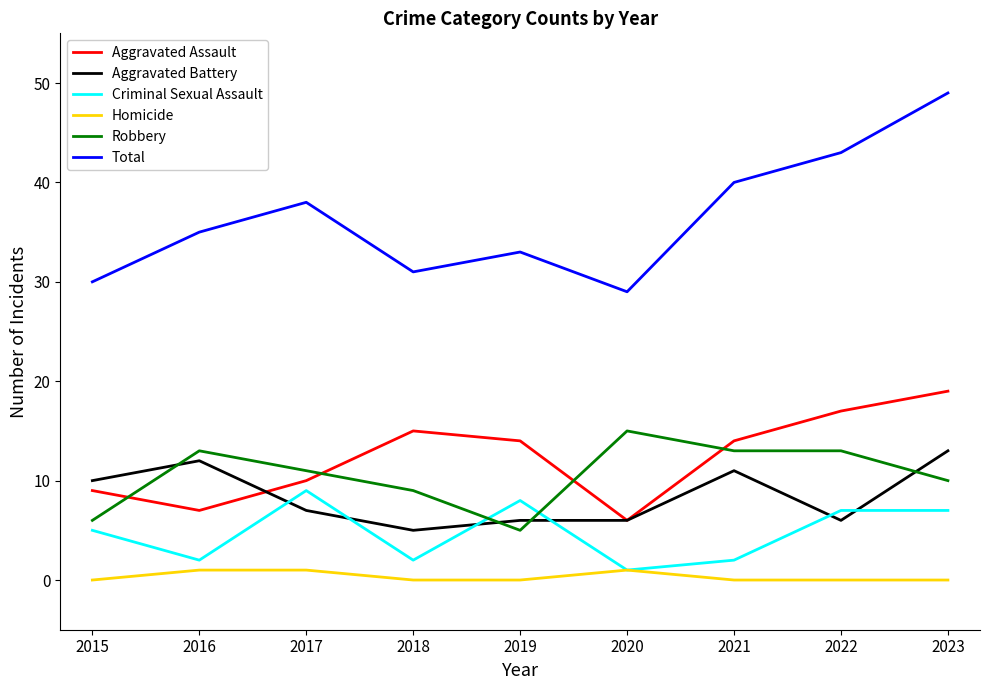

At which category is the sum across all series the highest?

2023